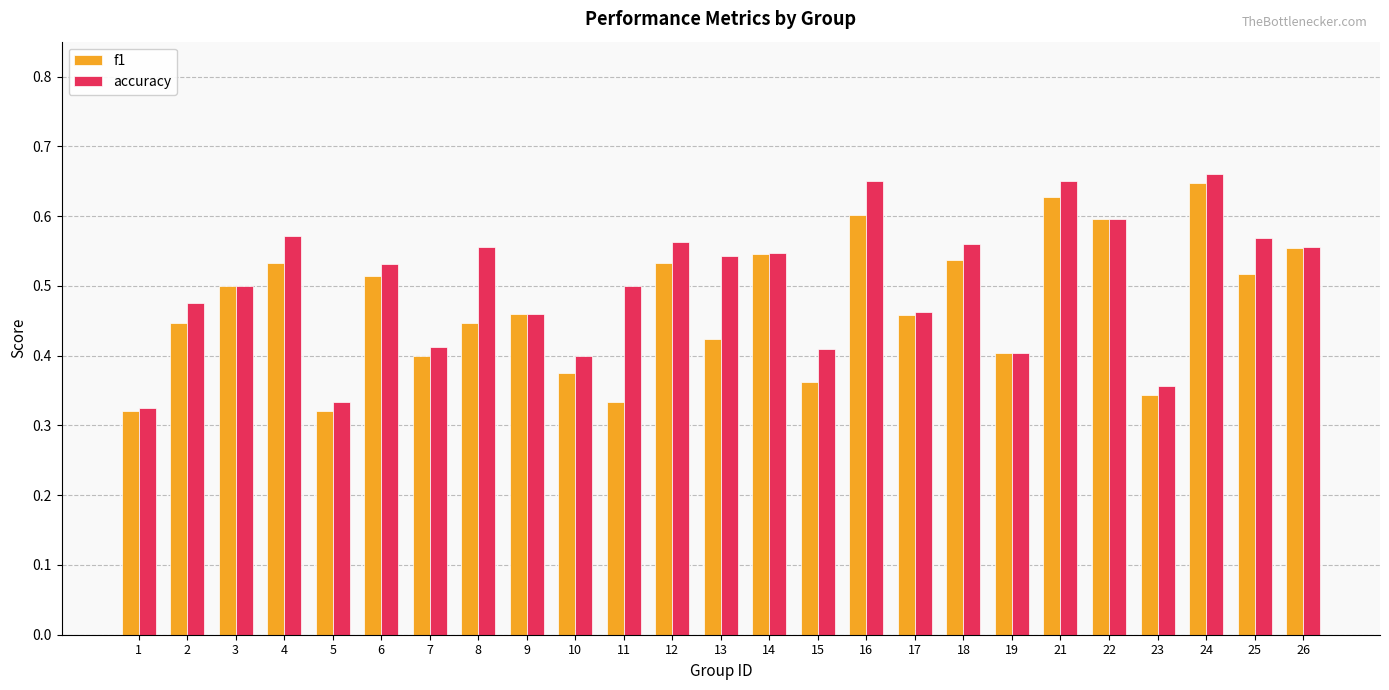

Count the accuracy values in the range 0 to 1.

25